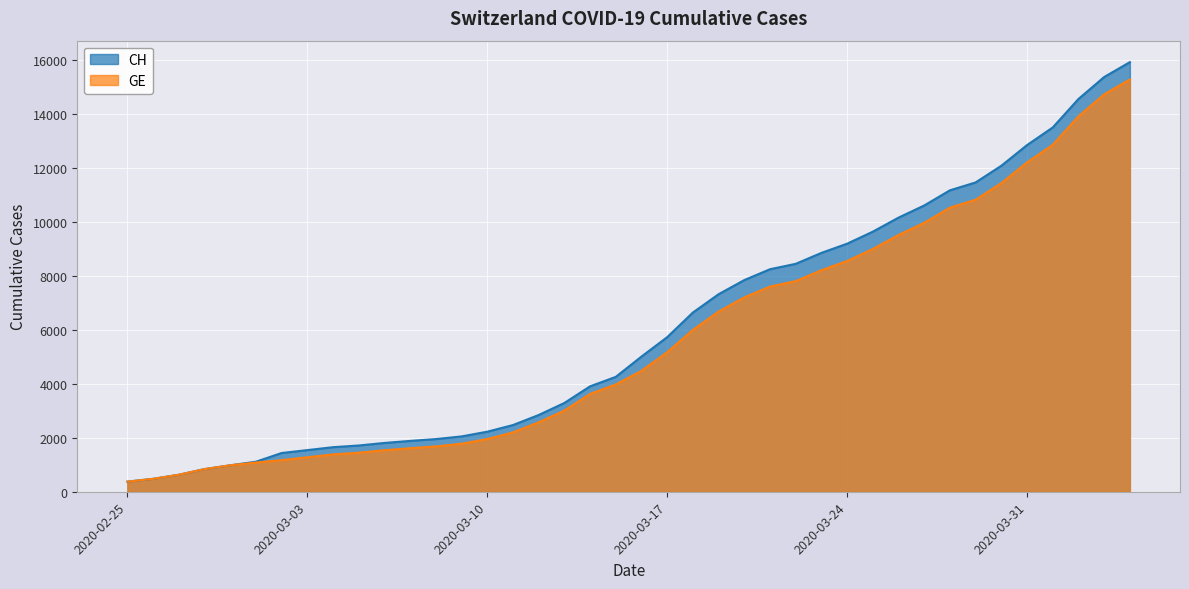

Which series has the largest range (max minus min)?

CH